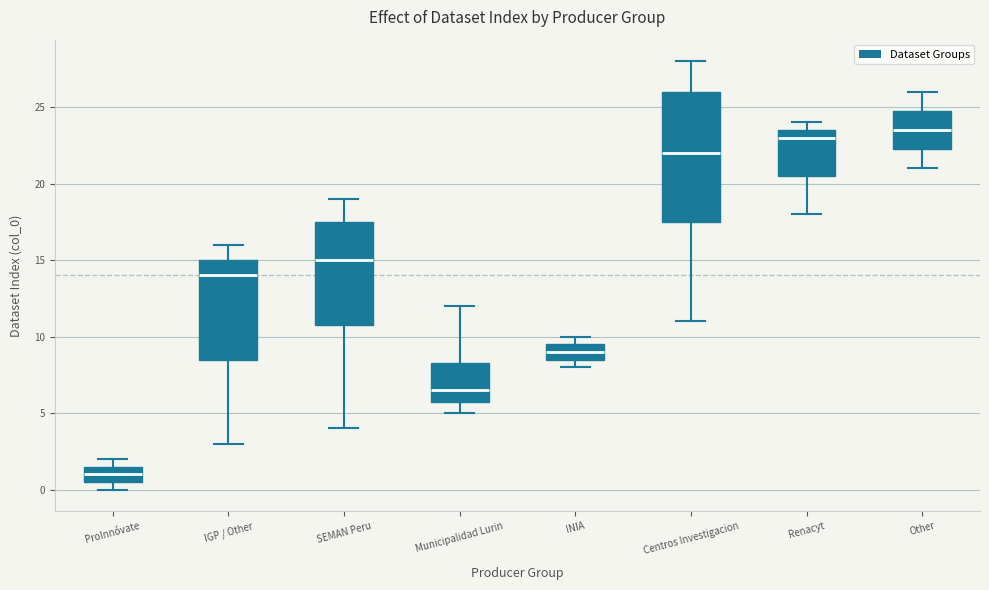

Where is the lower edge of the box for Other on the y-axis? The values are not printed on the chart, so give them approximately, as read against the axis.

22.5